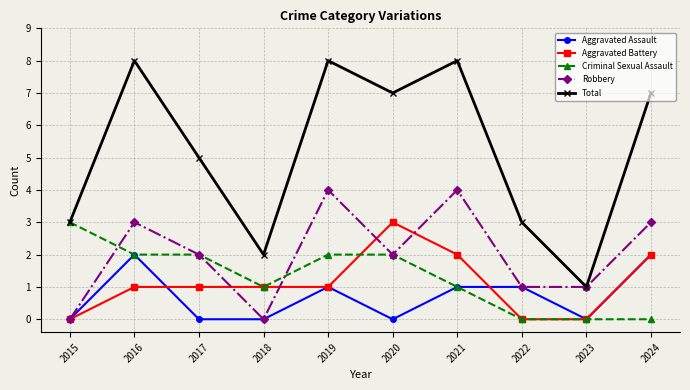

True or false: Robbery has more than 0 interior local peaks.

True